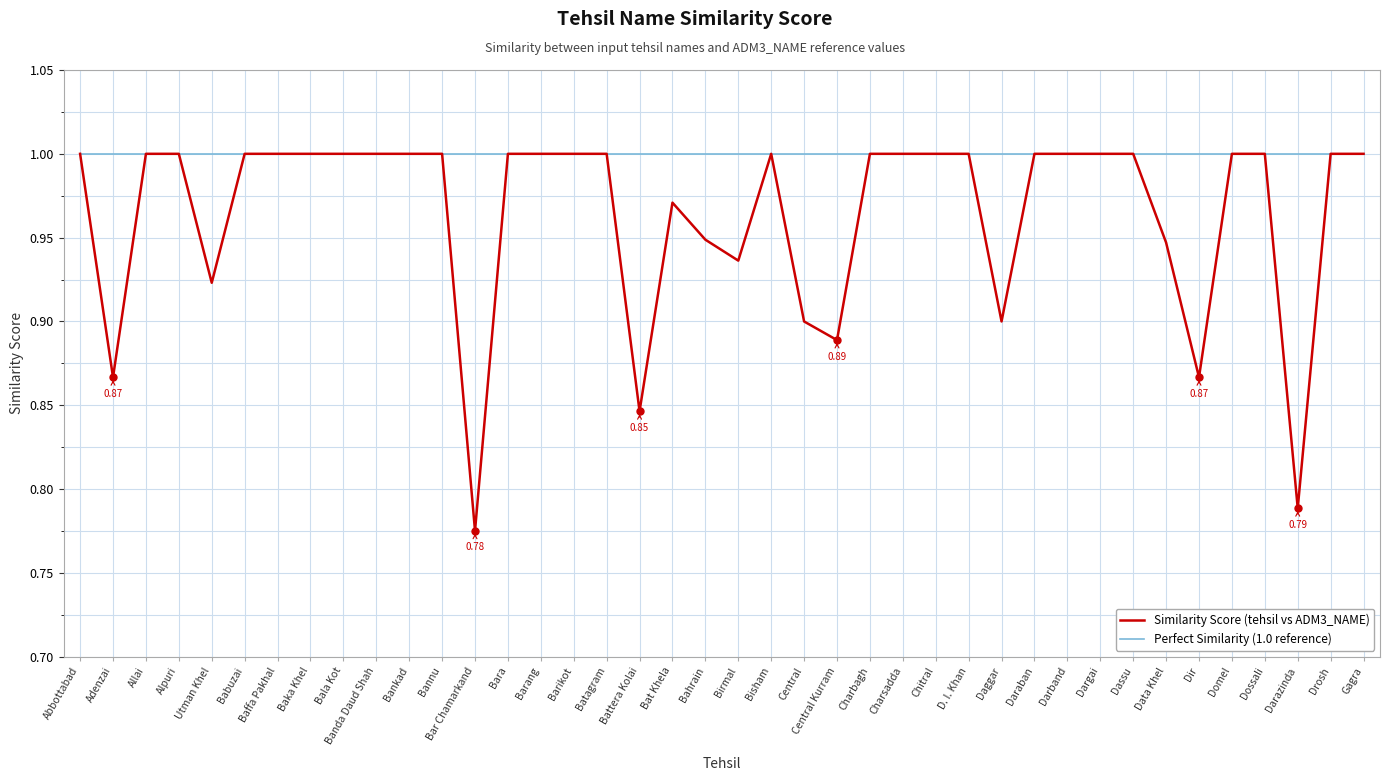

True or false: Similarity Score (tehsil vs ADM3_NAME) has a value of 1.2 at Central.

False